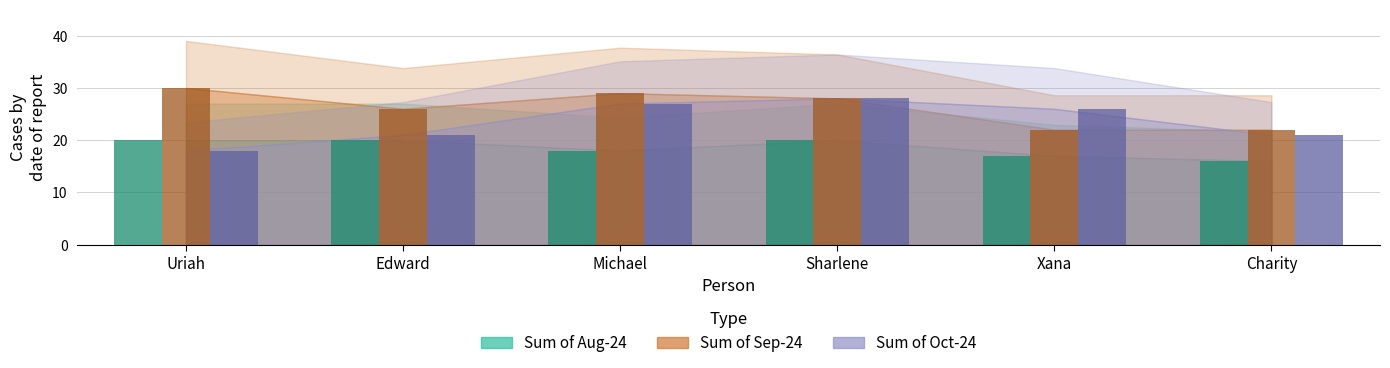

At which category does the chart reach its peak across all series?

Uriah